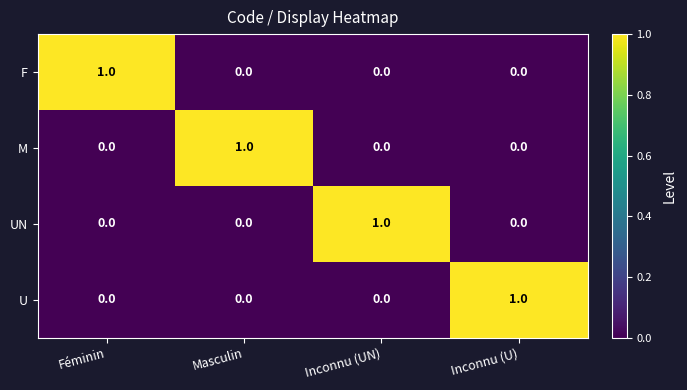

What is the spread (max minus min) of values at Féminin?

1